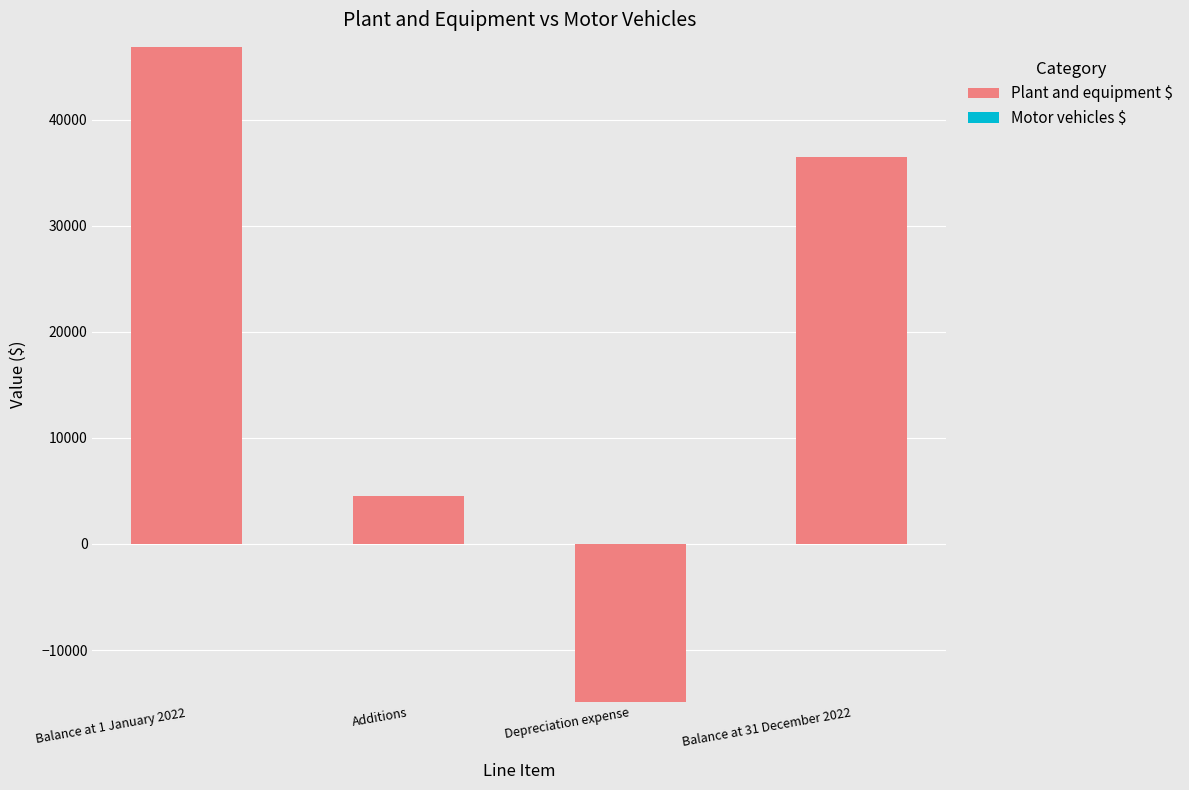

What is the label of the 2nd bar from the right?

Depreciation expense